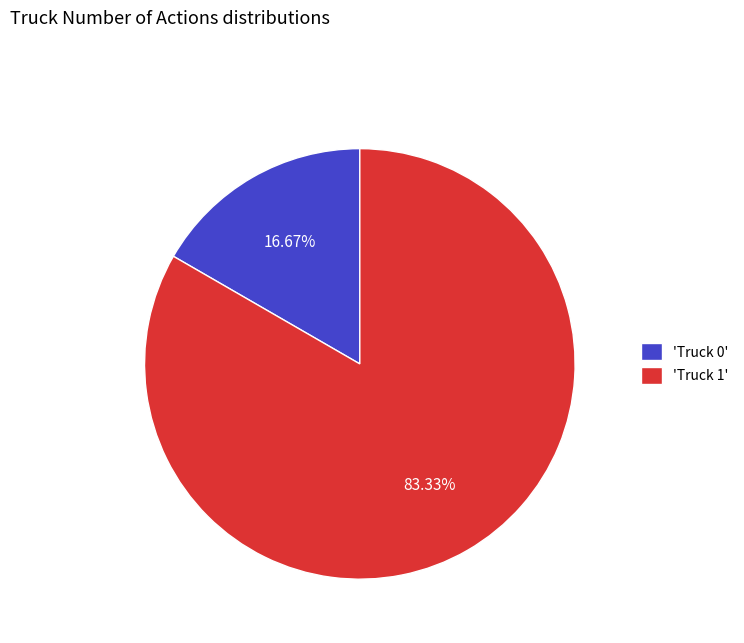

Do 'Truck 0' and 'Truck 1' together represent more than half of the pie?

Yes